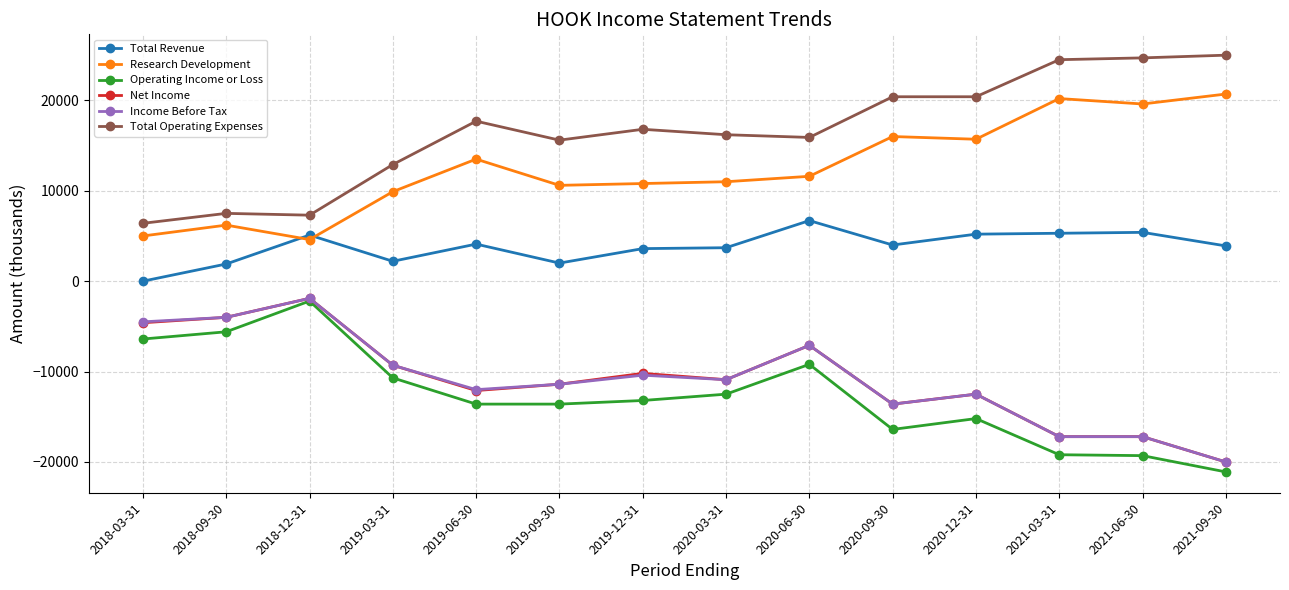

The Operating Income or Loss series shows -28623 at 2021-09-30. True or false?

False